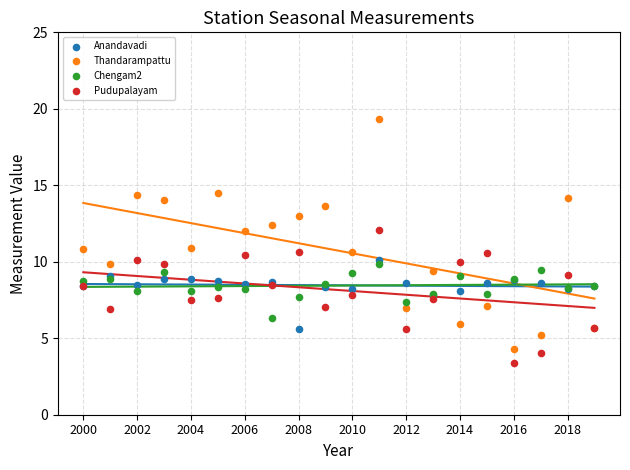

Which series contains the highest Y value?

Thandarampattu